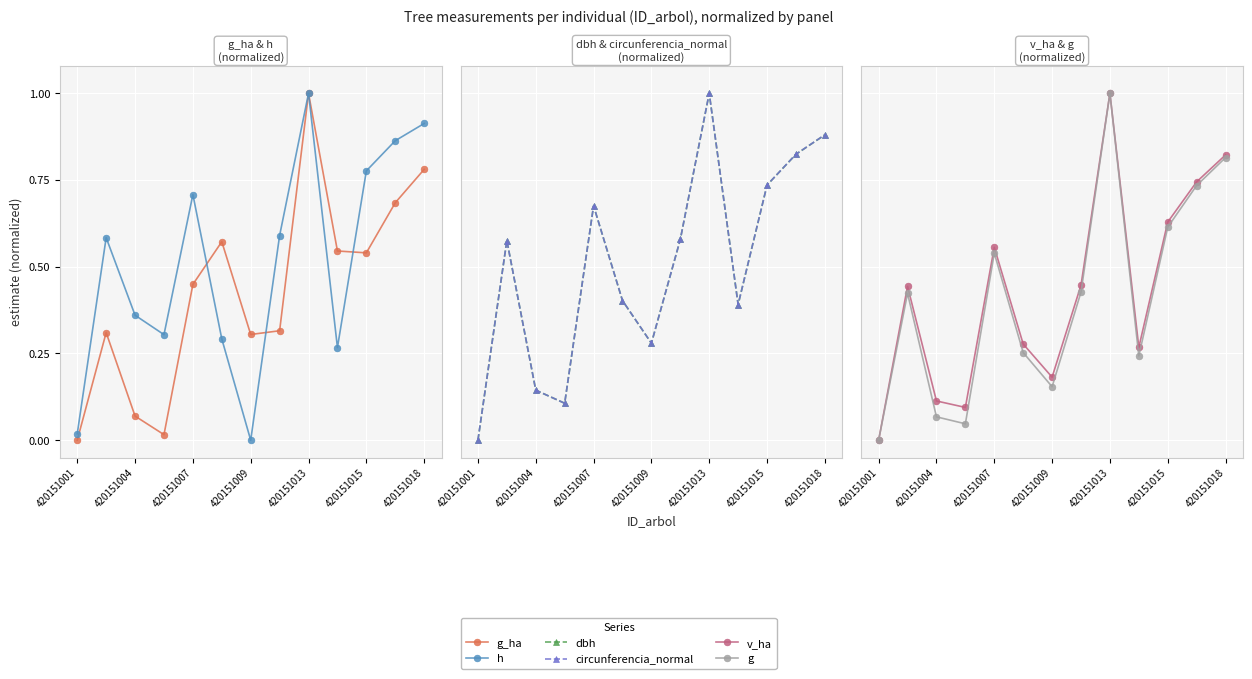

True or false: g_ha and circunferencia_normal cross at least once.

True